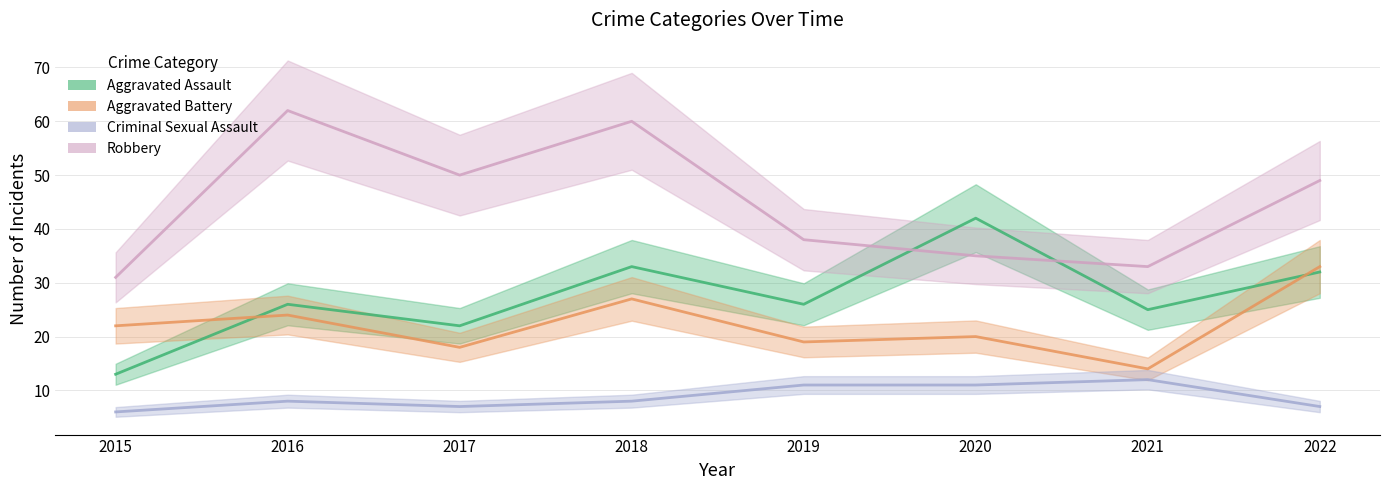

Where do Aggravated Assault and Aggravated Battery first cross each other?

2015 and 2016